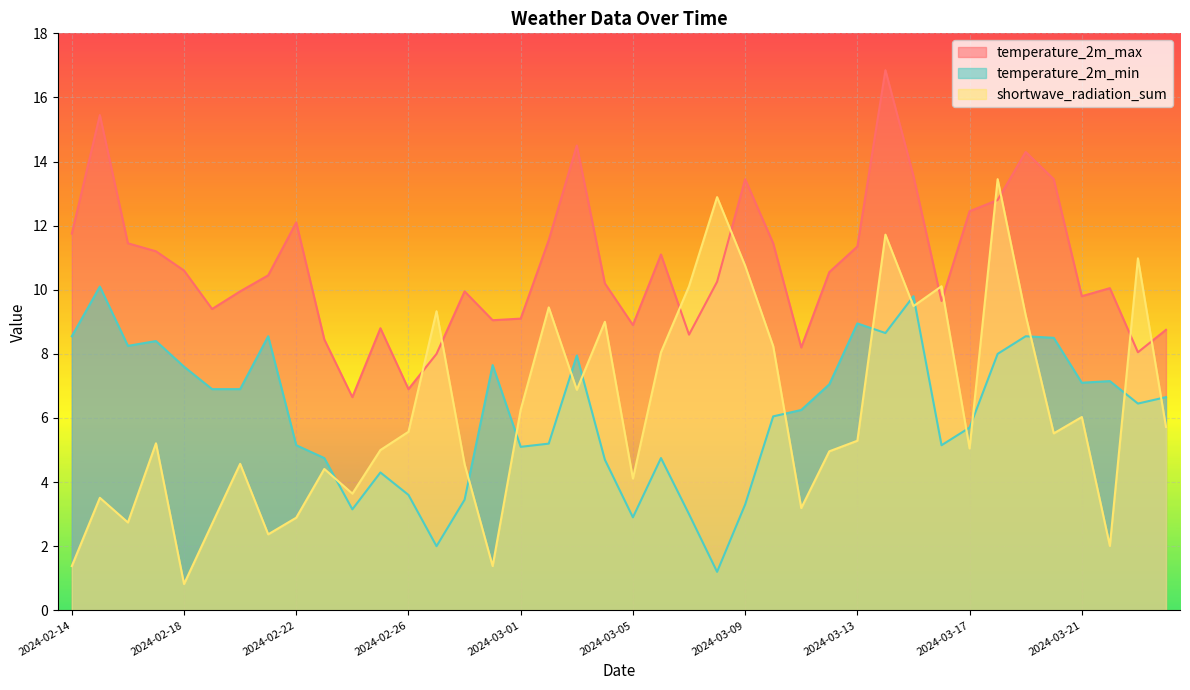

True or false: temperature_2m_max and shortwave_radiation_sum intersect in this chart.

True